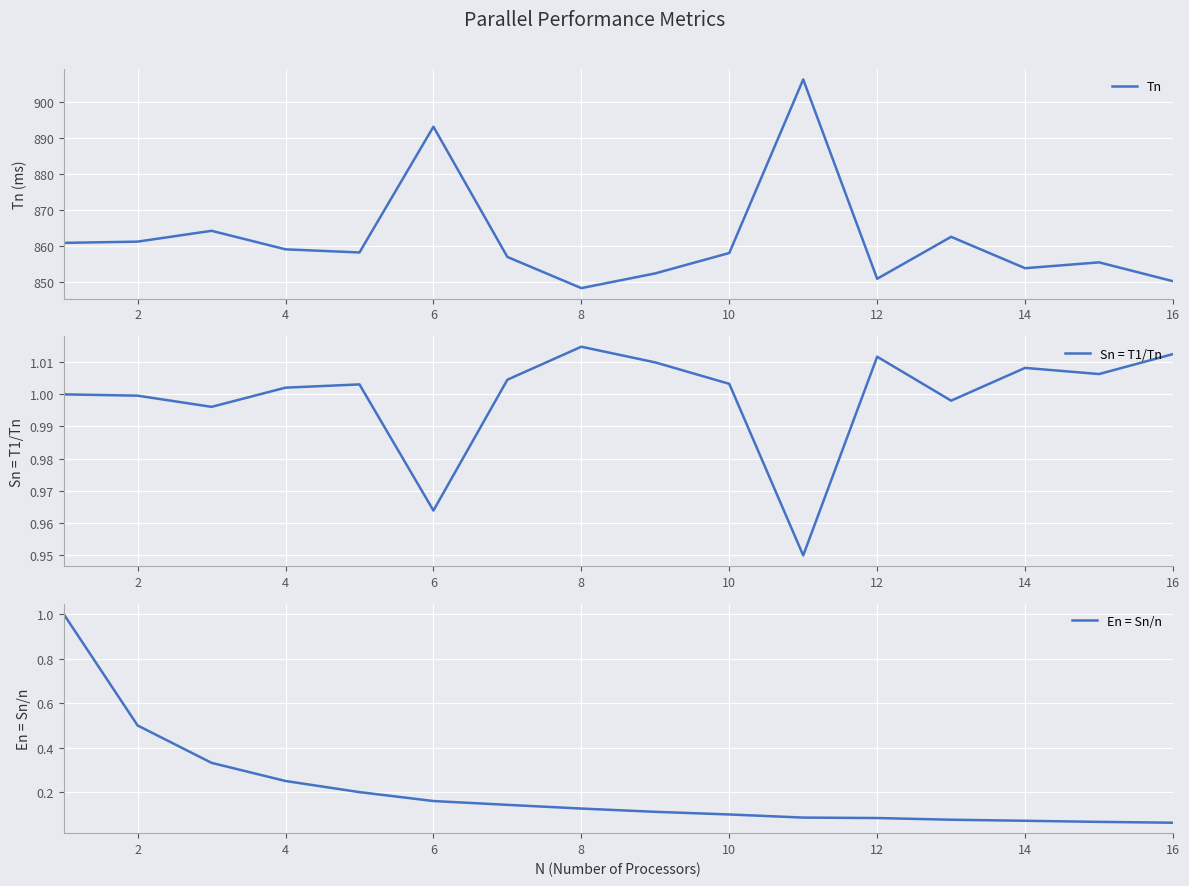

How many distinct data groups are displayed?

3